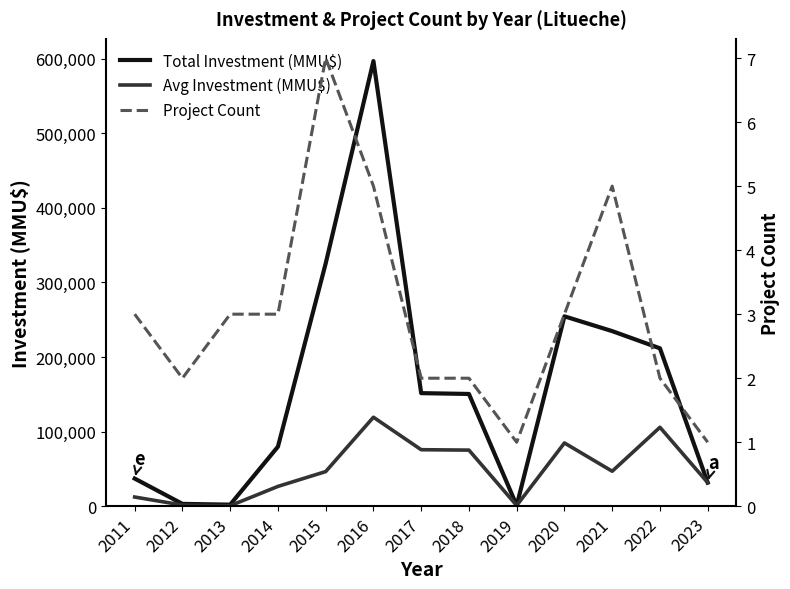

Which has a higher value, 2014 or 2017?

2017